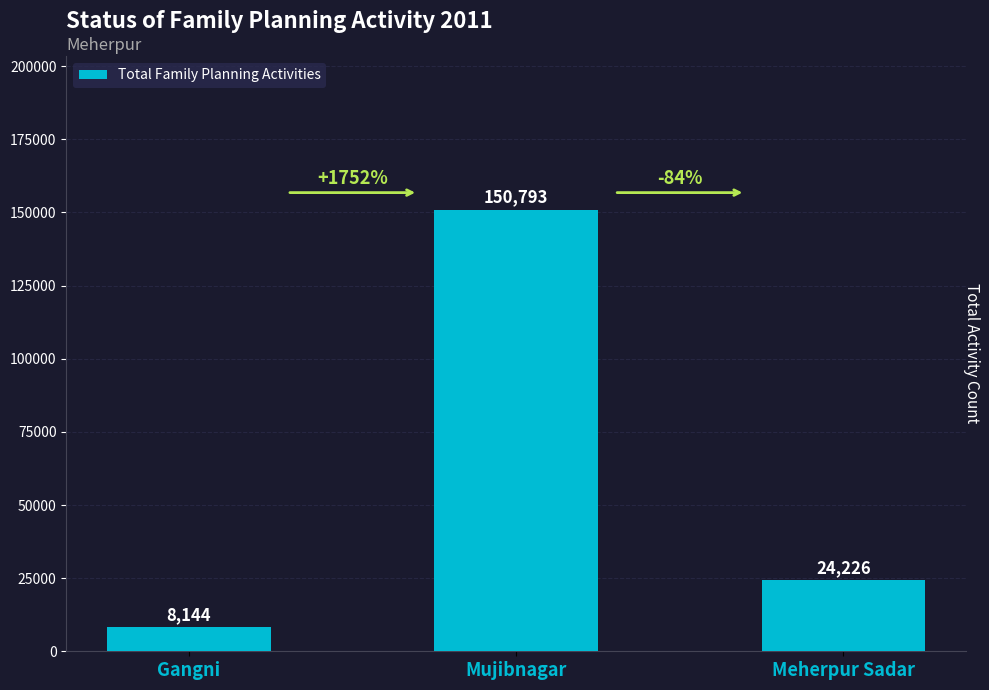

How many values are below 24226?

1